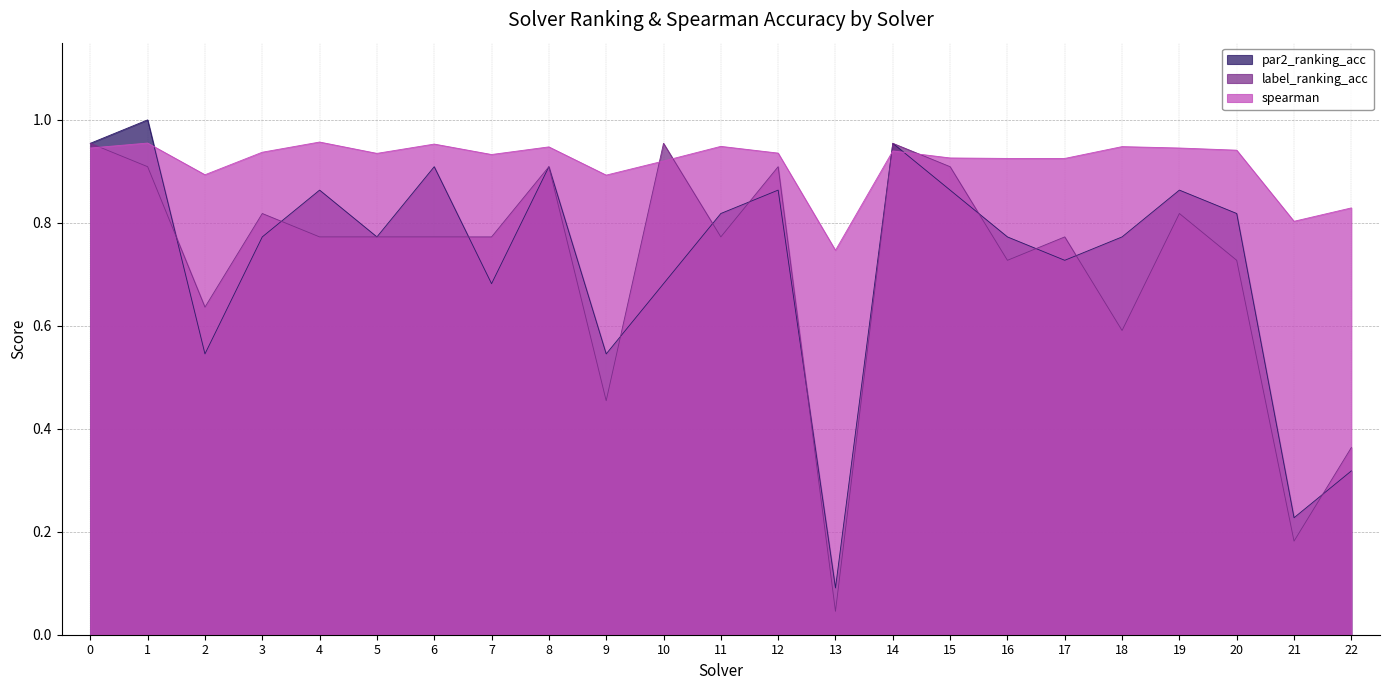

What is the difference between the highest and lowest values at 1?

0.1